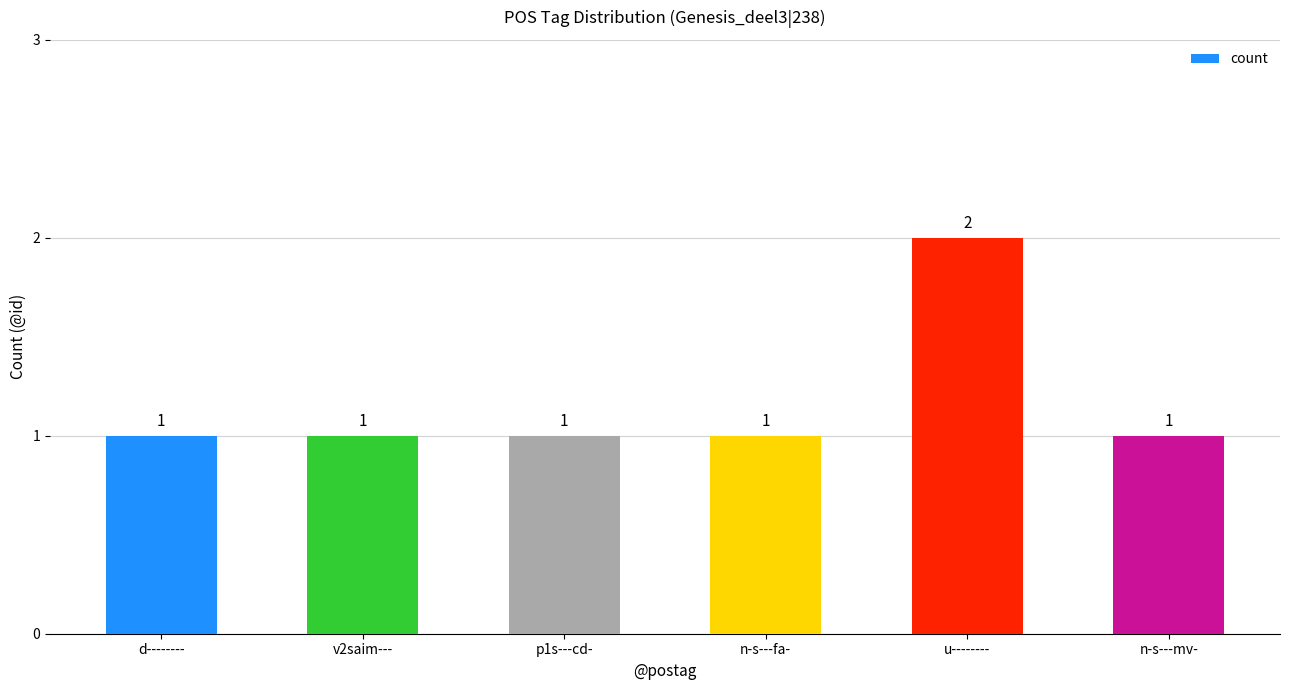

What is the greatest value displayed?

2